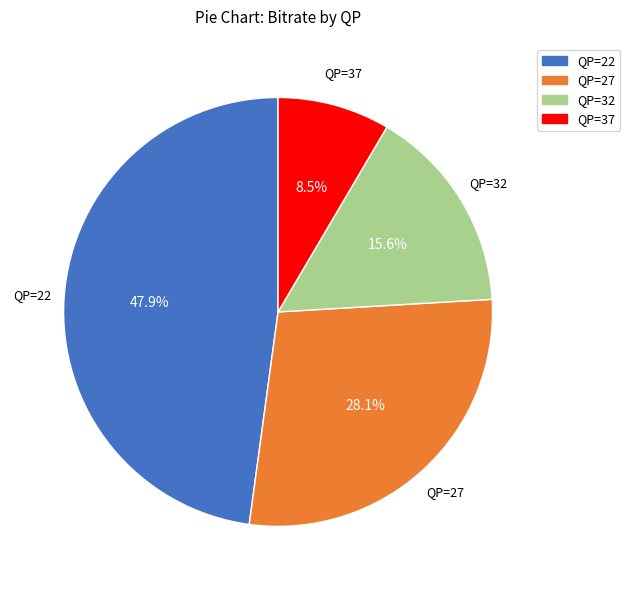

Is there any slice that represents more than half of the pie?

No